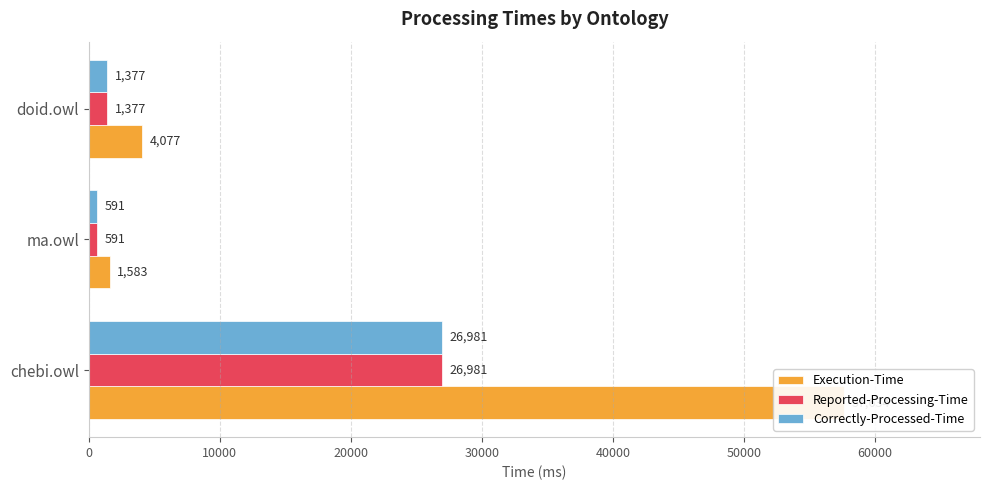

How many data points in Reported-Processing-Time are less than 1377?

1